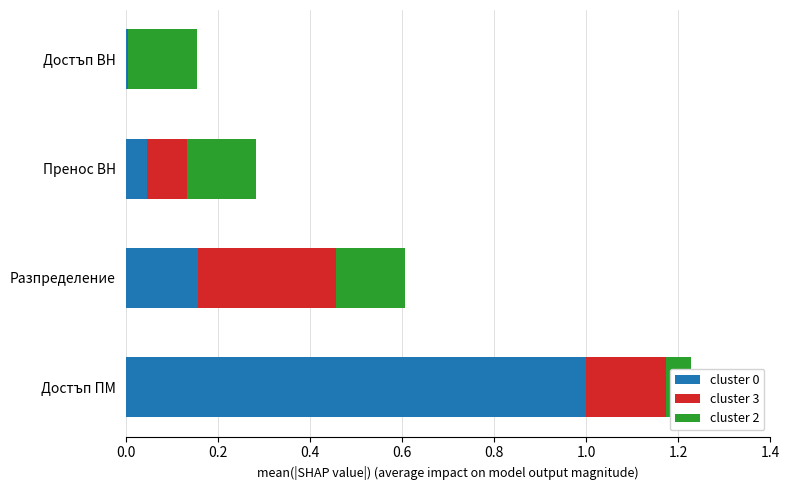

How many distinct data groups are displayed?

3